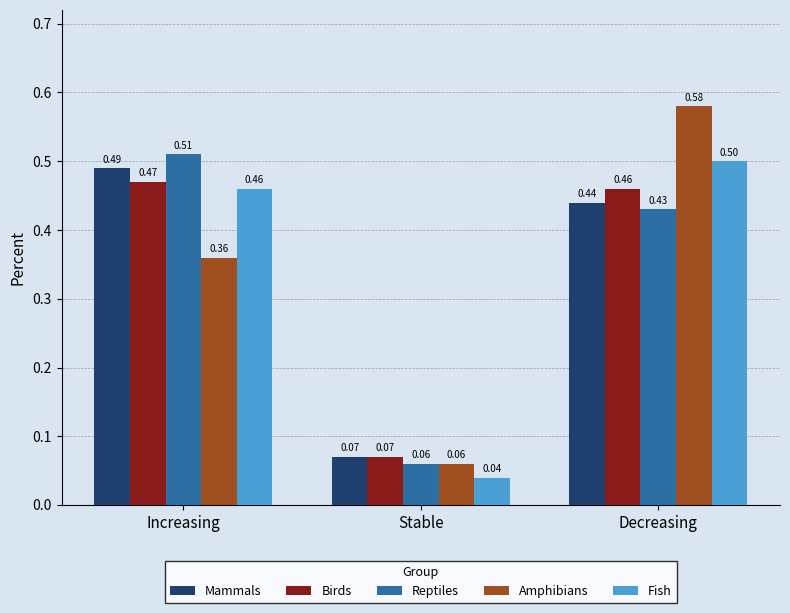

What is the total value across all series at Decreasing?

2.4